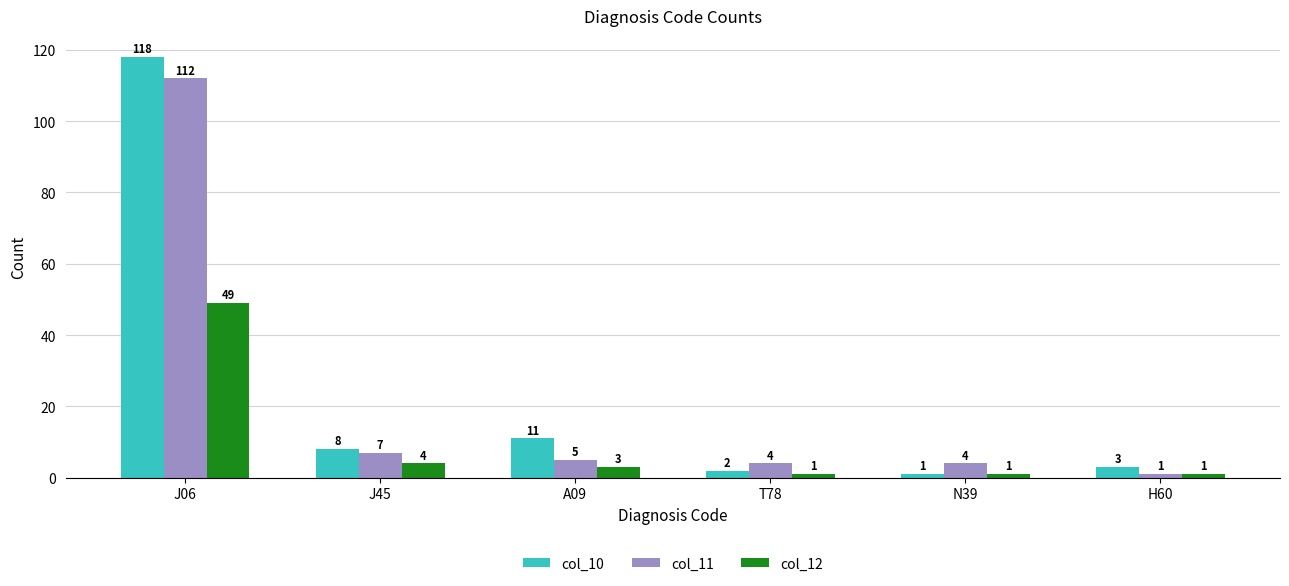

Is it true that col_10 equals 1 at N39?

True